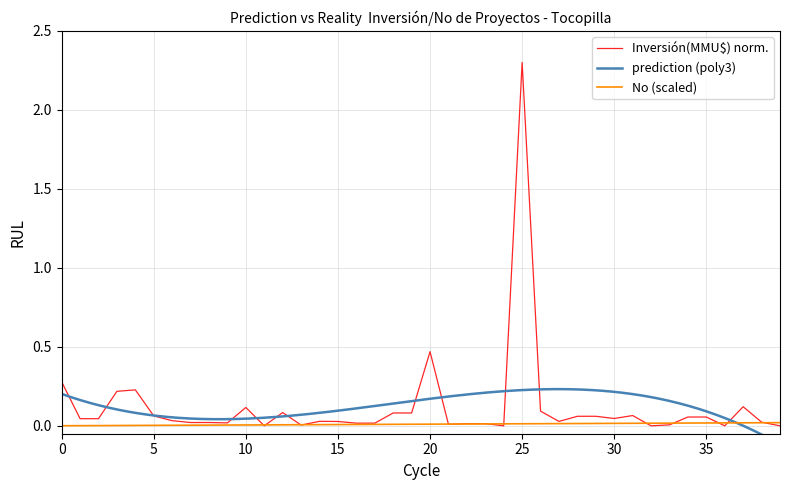

At which label does Inversión(MMU$) norm. reach its peak?

25